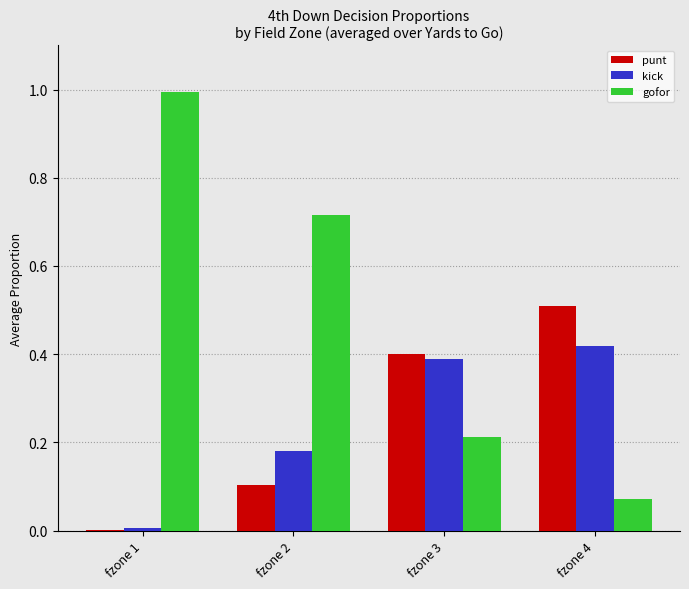

Which series changed the most between fzone 1 and fzone 3?

gofor